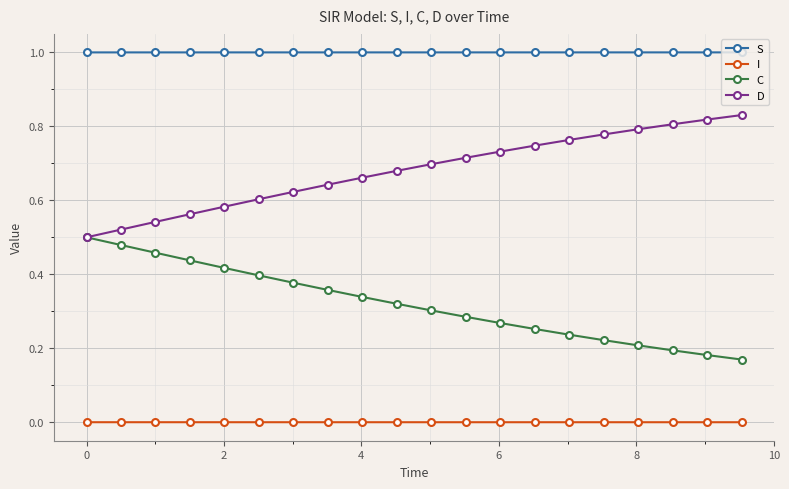

What are all the series names shown in the legend?

S, I, C, D